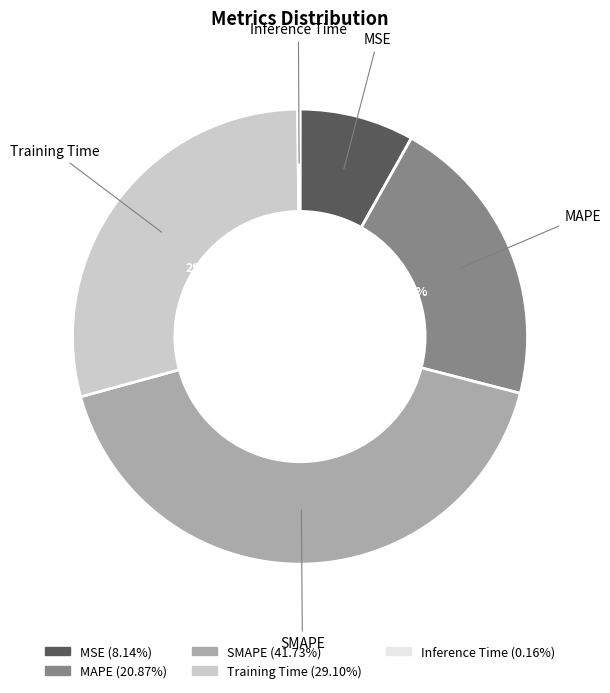

Does Training Time represent more than half of the total?

No